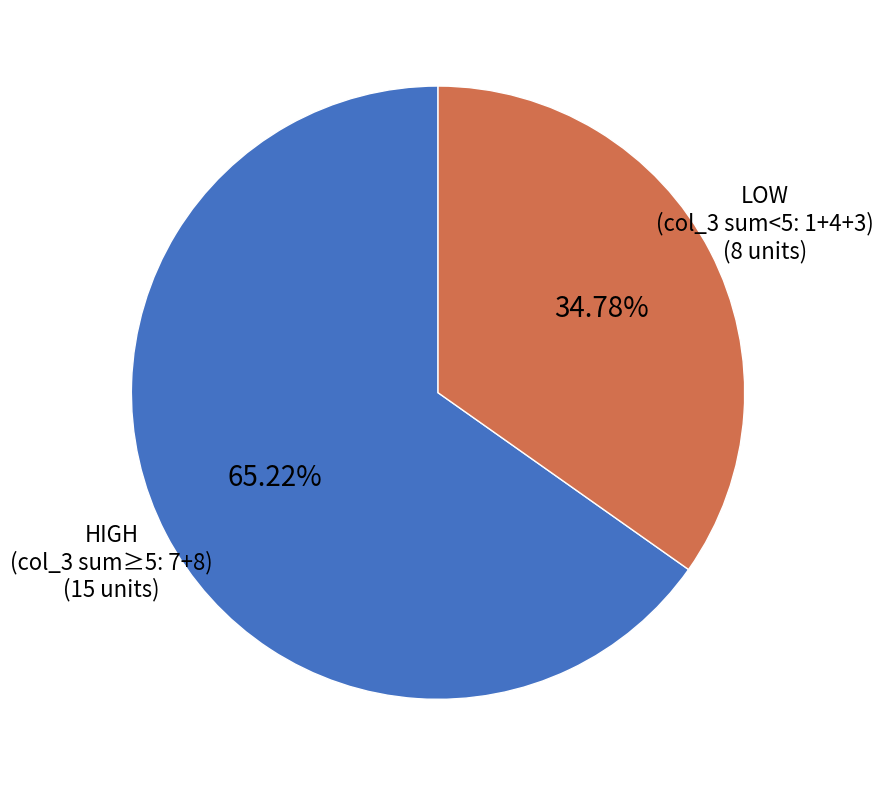

Which has a higher value, HIGH (col_3 sum≥5: 7+8) or LOW (col_3 sum<5: 1+4+3)?

HIGH (col_3 sum≥5: 7+8)